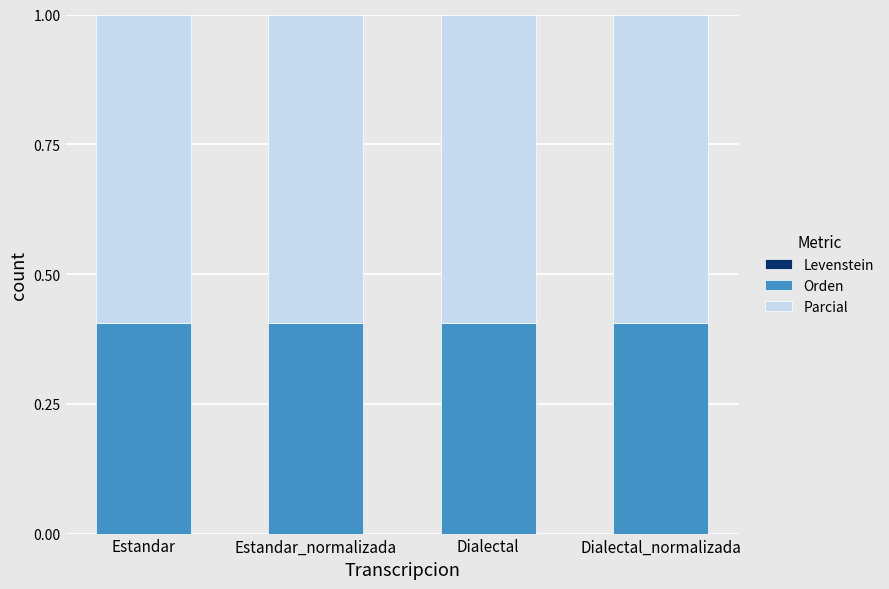

How many bars are there in total?

4